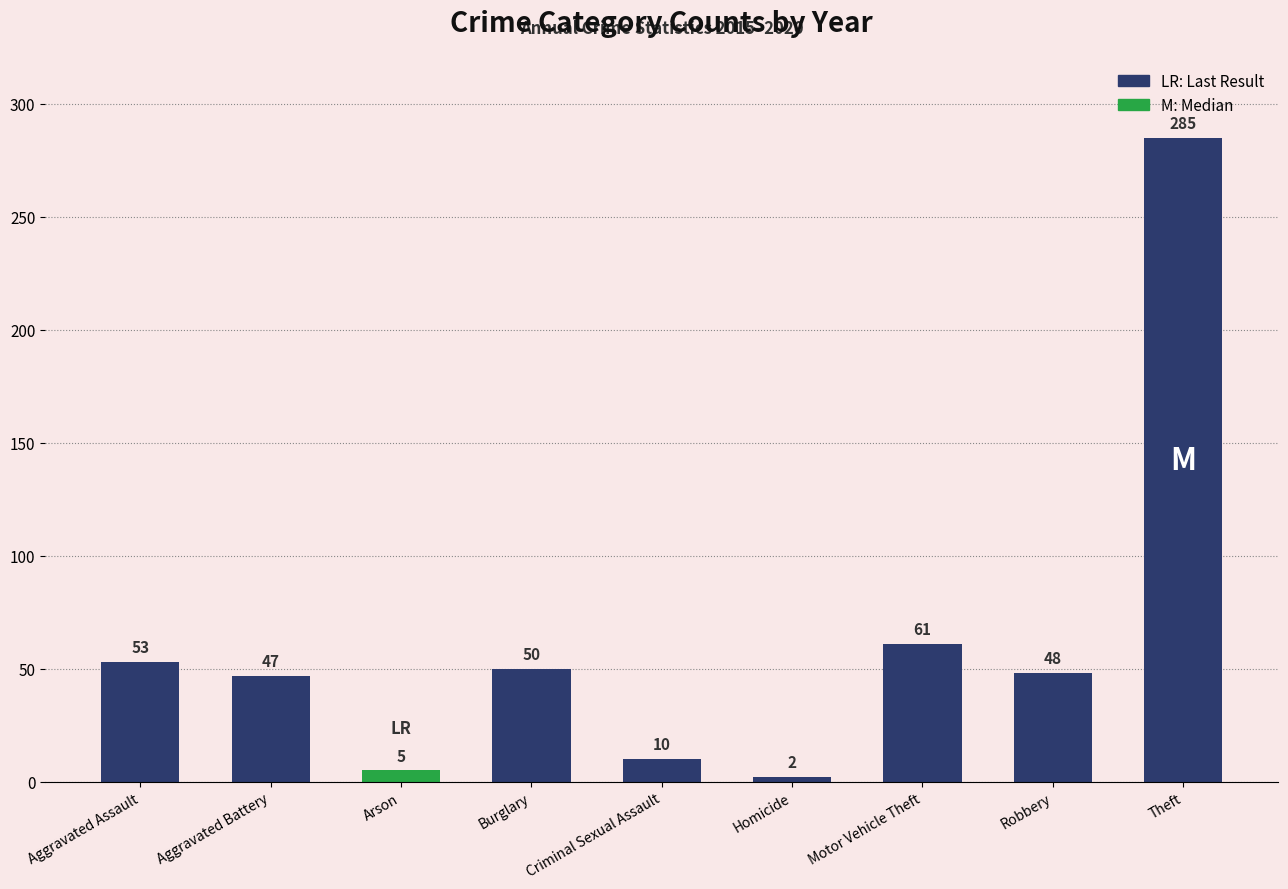

True or false: the data shows 69 at Robbery.

False